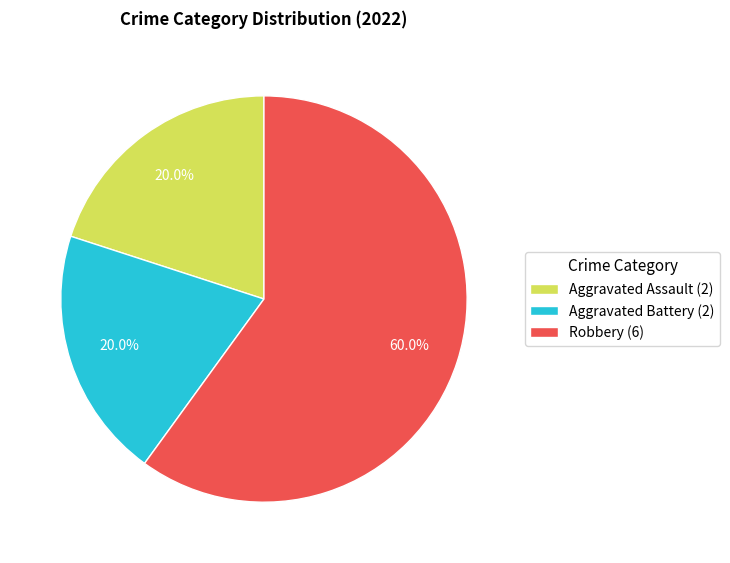

Which has a higher value, Aggravated Battery or Robbery?

Robbery